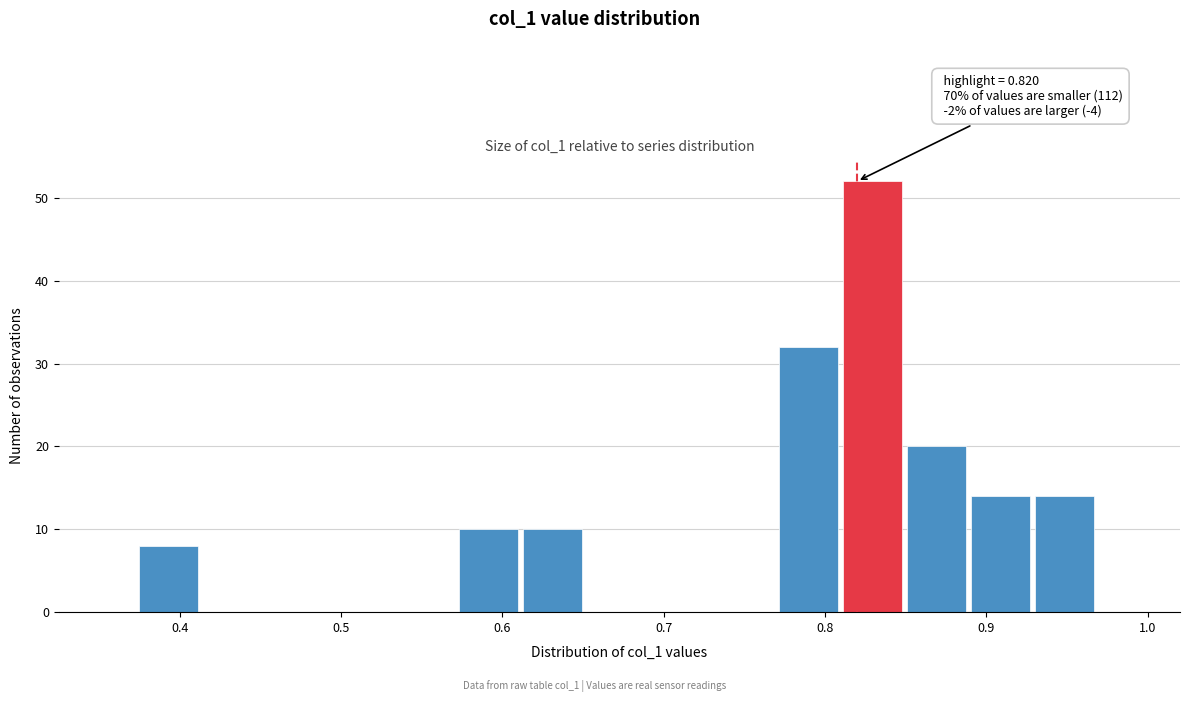

Read against the x-axis, roughly where is the centre of the tallest bar?

0.83